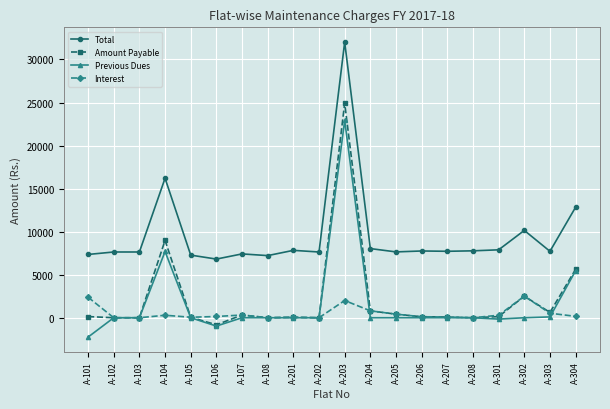

What is the sum of the Amount Payable values at A-206 and A-104?

9102